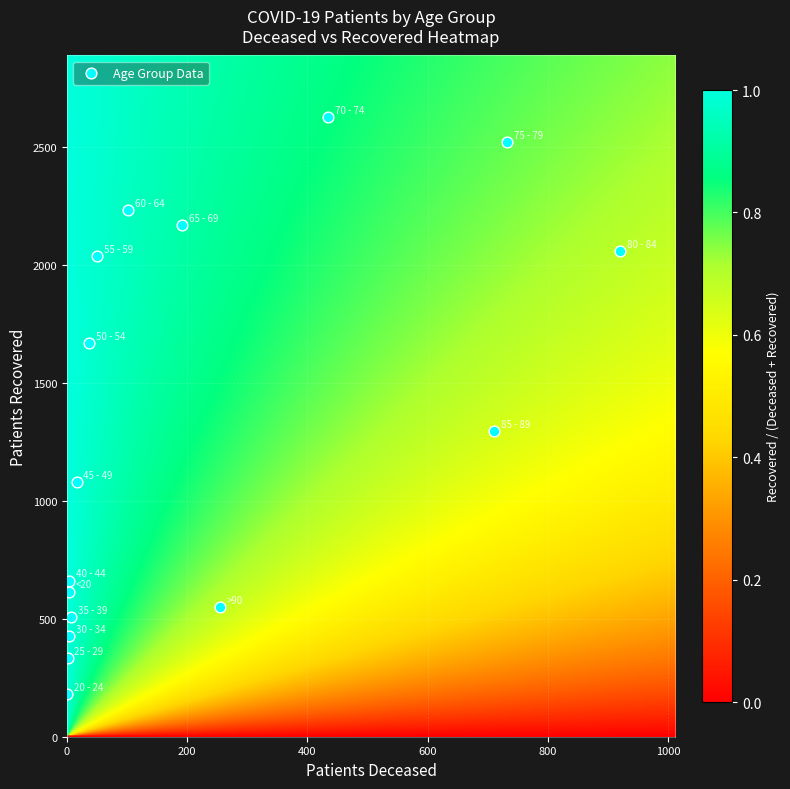

What Y value in the scatter plot is closest to 1402?

1296